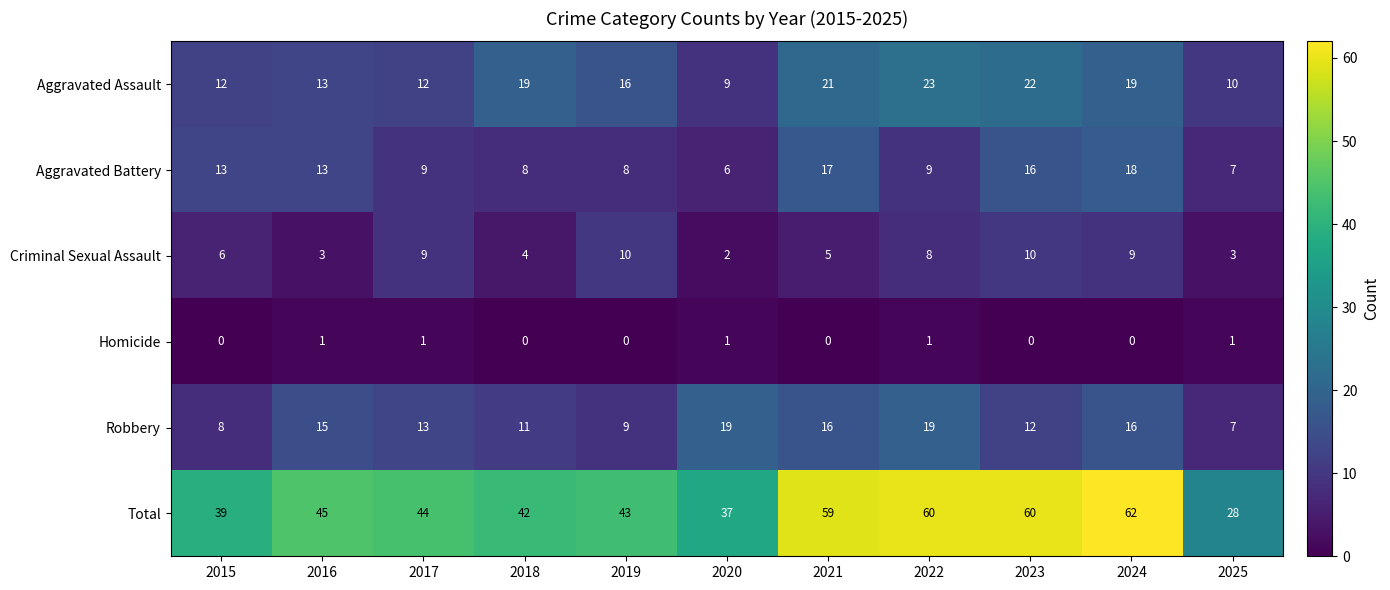

True or false: Aggravated Assault has a value of 16 at 2017.

False